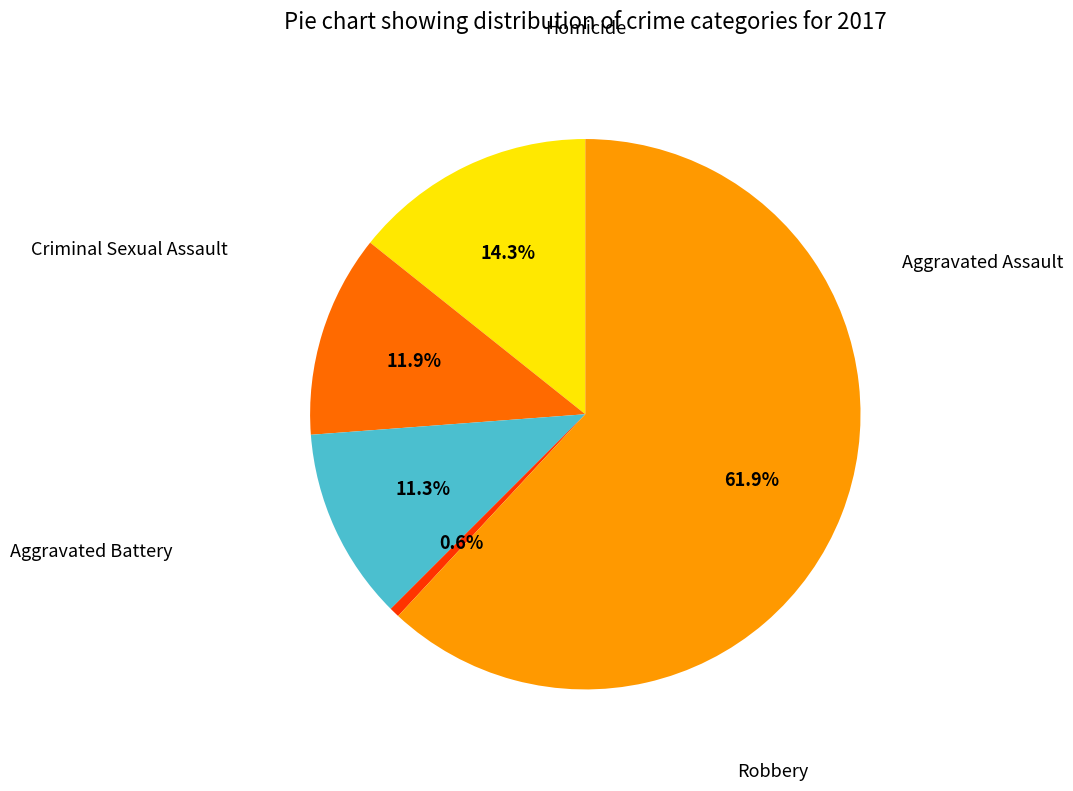

Does any single category account for the majority?

Yes